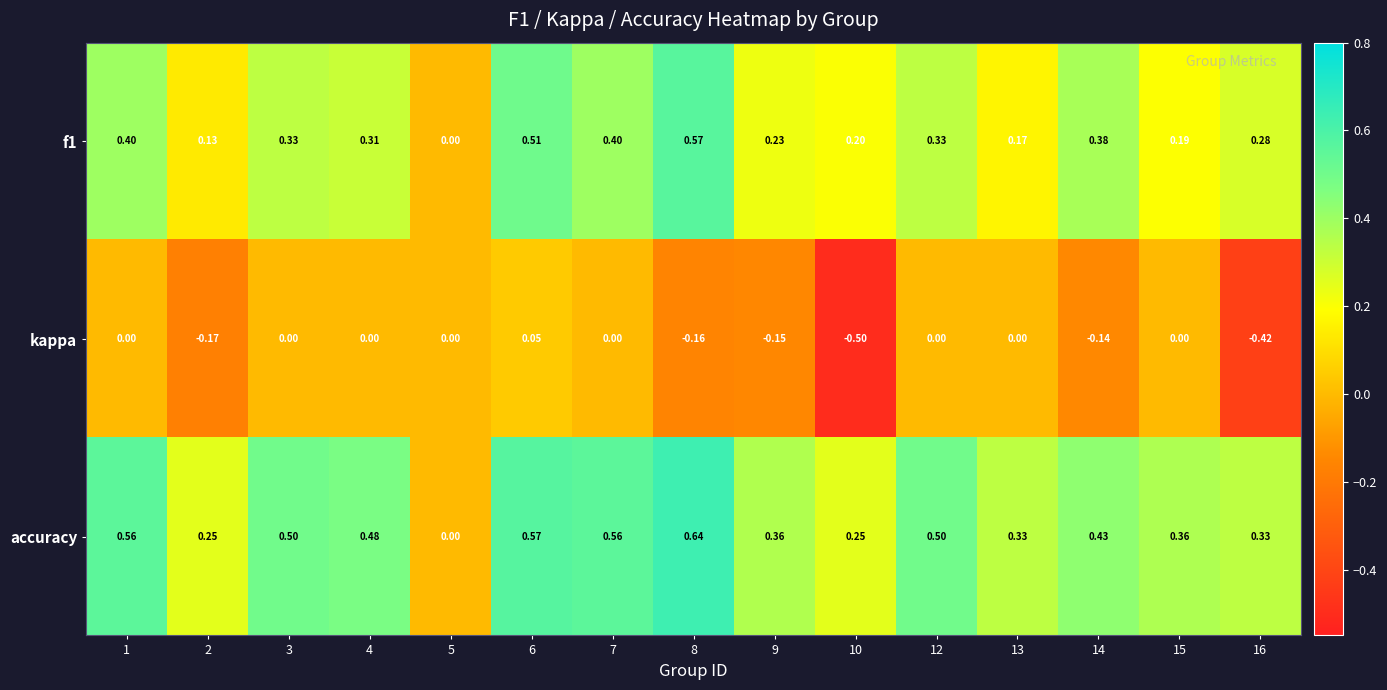

Which series has the largest total across all categories?

accuracy